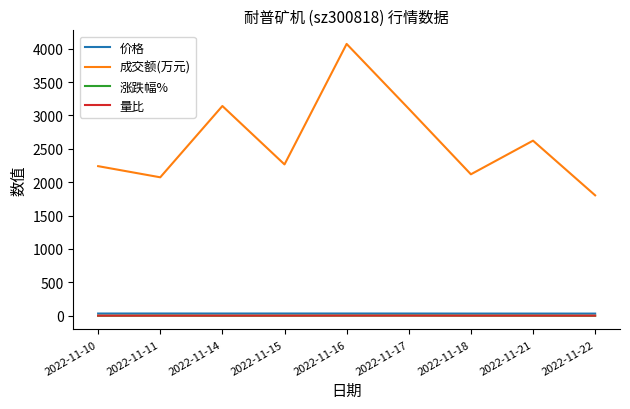

True or false: 成交额(万元) and 量比 intersect in this chart.

False